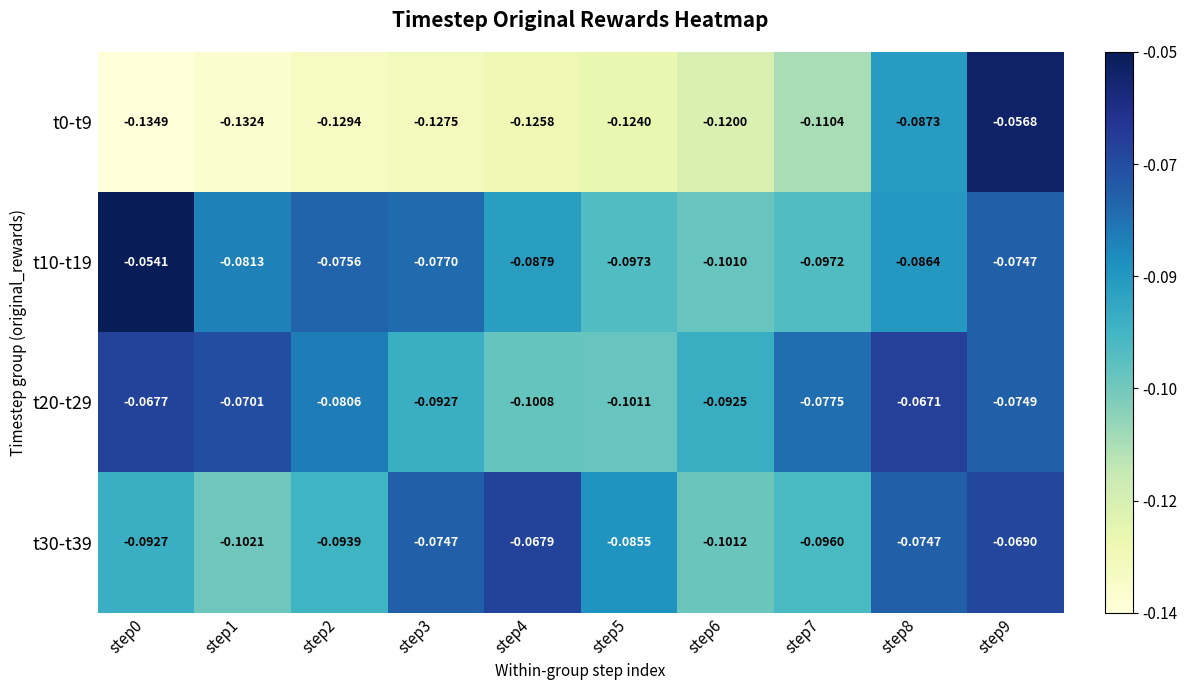

Rank the series by their maximum value, from highest to lowest.

t10-t19, t0-t9, t20-t29, t30-t39